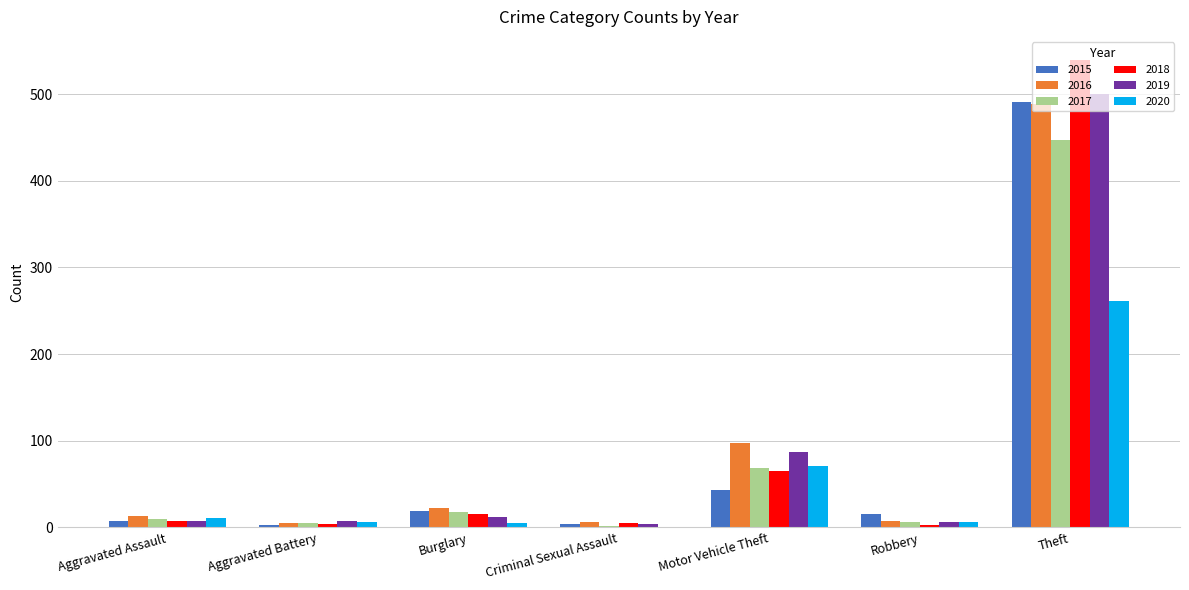

What is the maximum value shown in the chart?

539